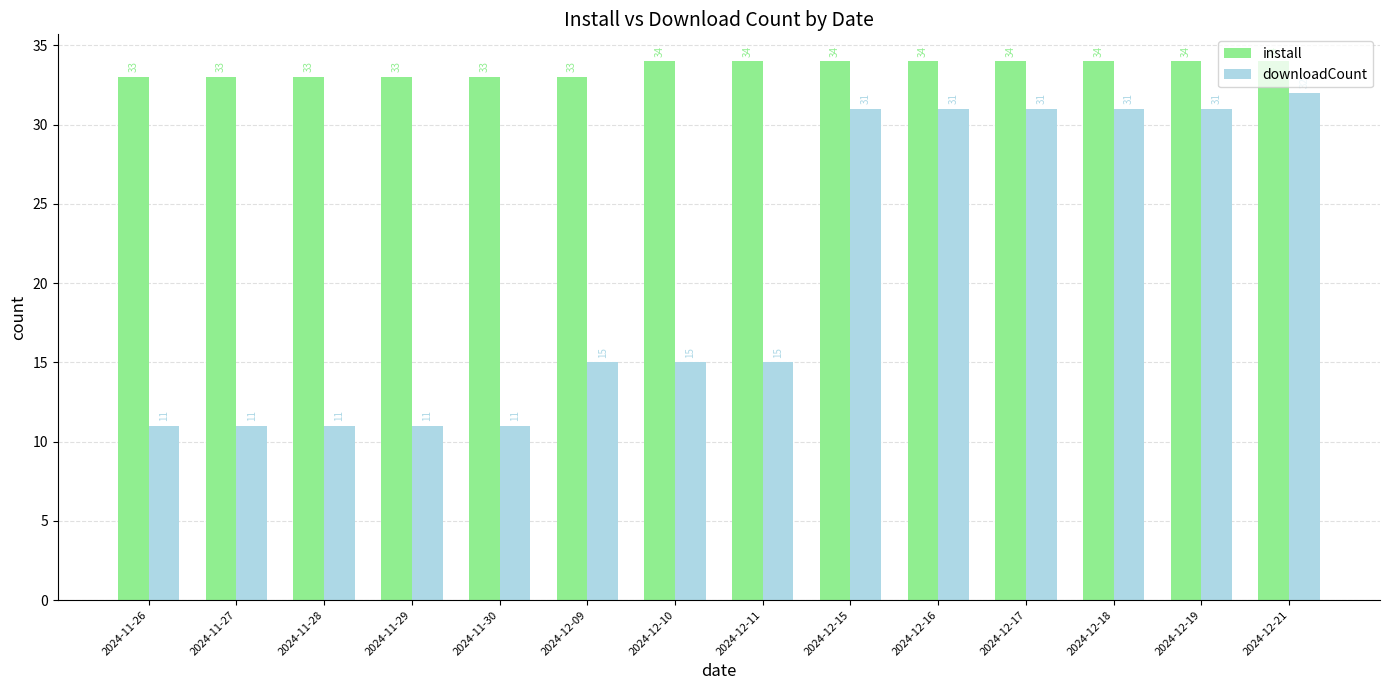

What is the value of the install bar at the 14th from the left?

34